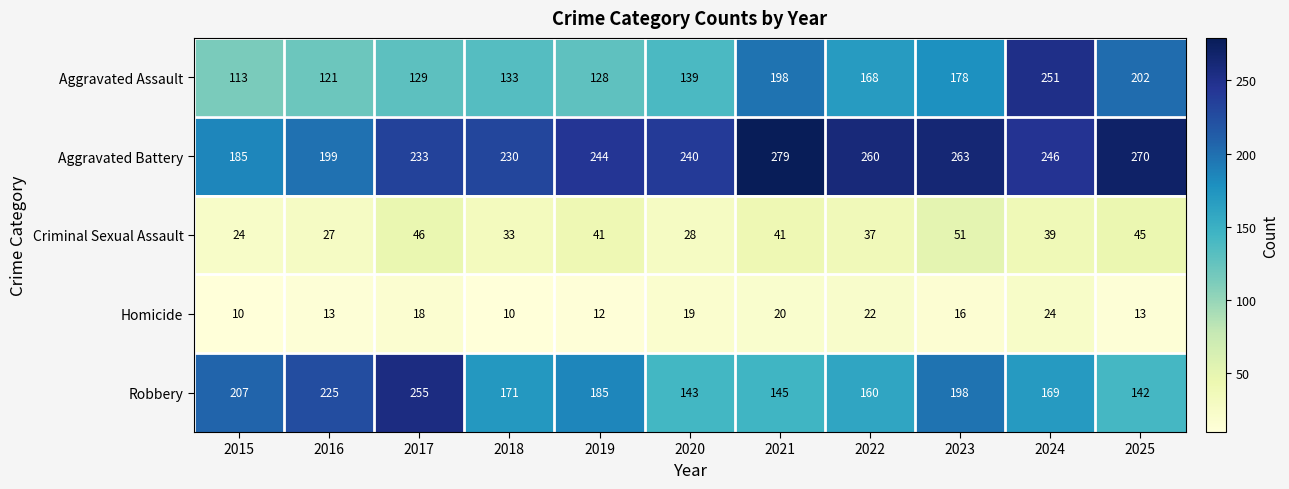

The value of Aggravated Battery at 2025 is 459. True or false?

False